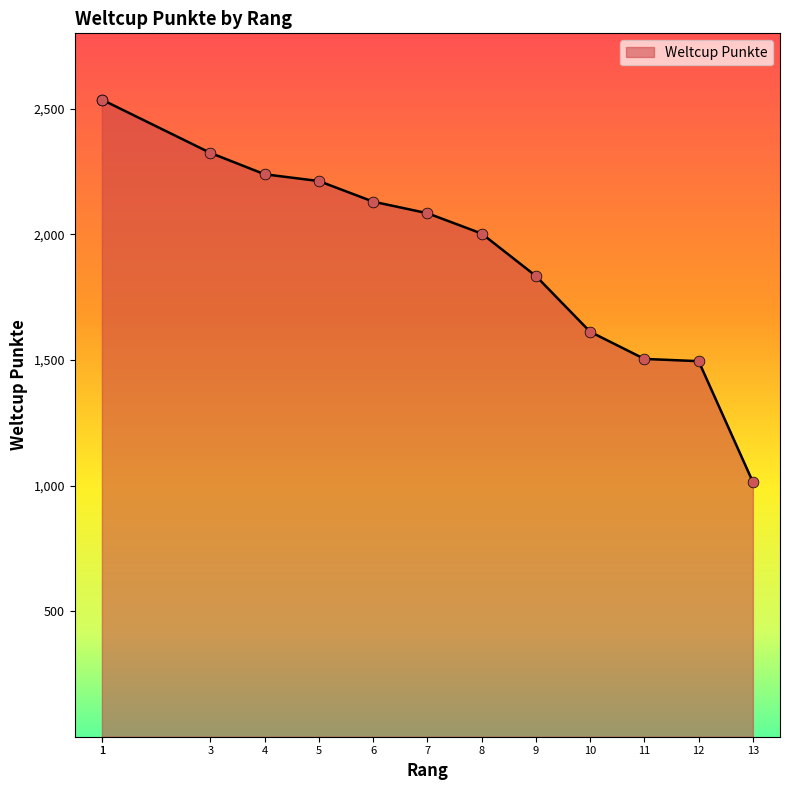

Which has a higher value, 3 or 9?

3